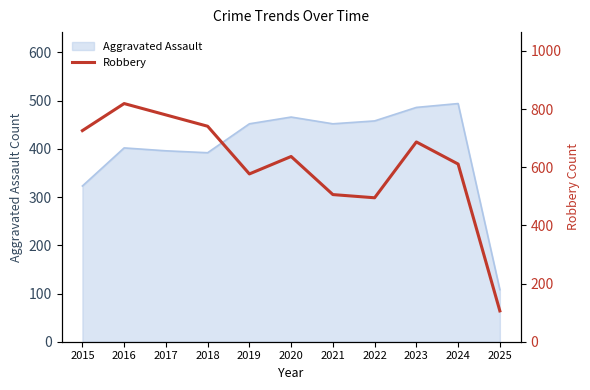

Where is Aggravated Assault nearest to the value 301?

2015